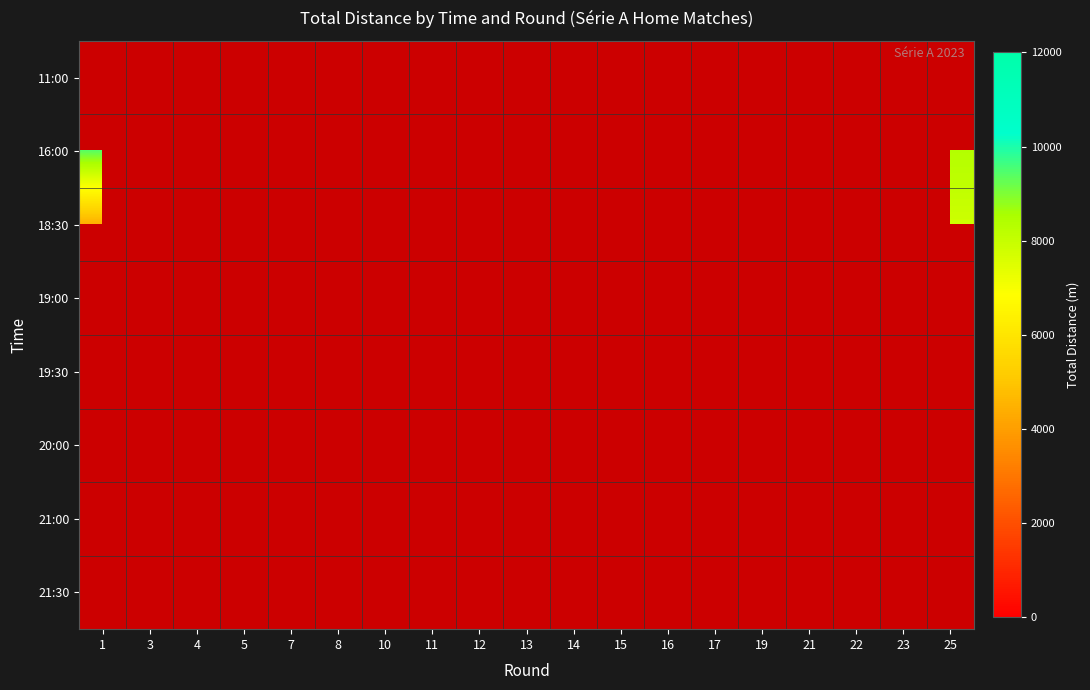

How many data points does each series have?

19